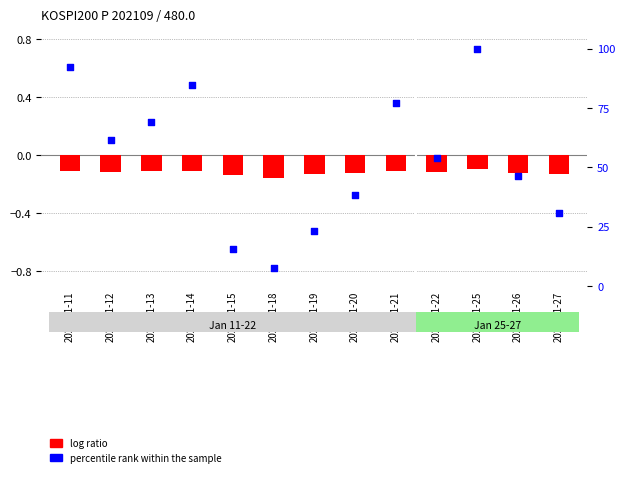

At how many categories does at least one series exceed 29?

10